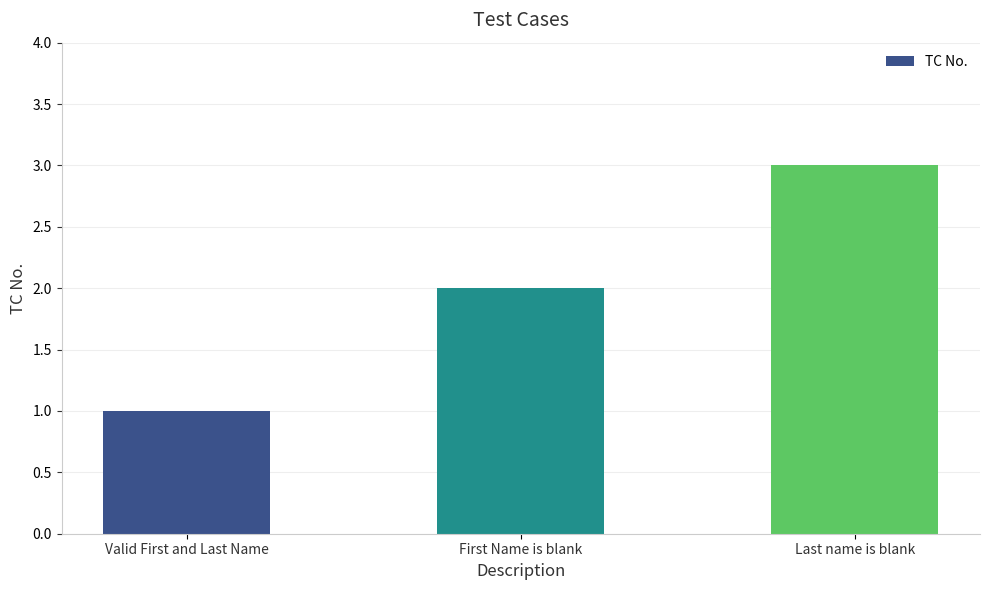

Approximately how many times larger is the value at Valid First and Last Name compared to First Name is blank?

0.5